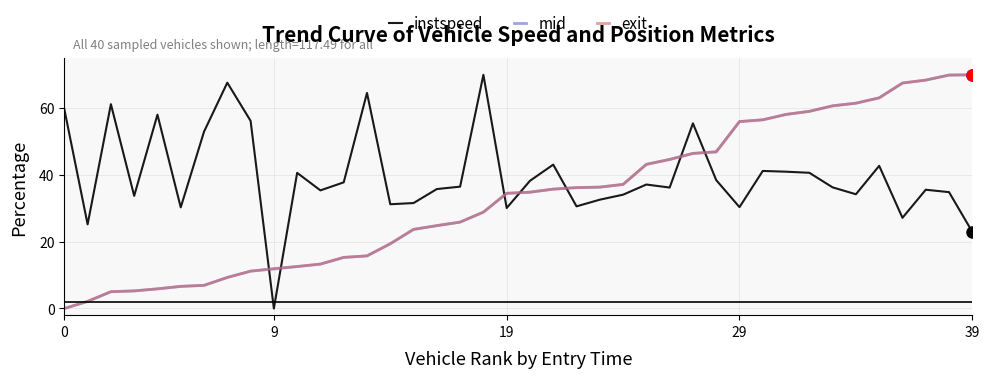

Which series has the largest total across all categories?

instspeed